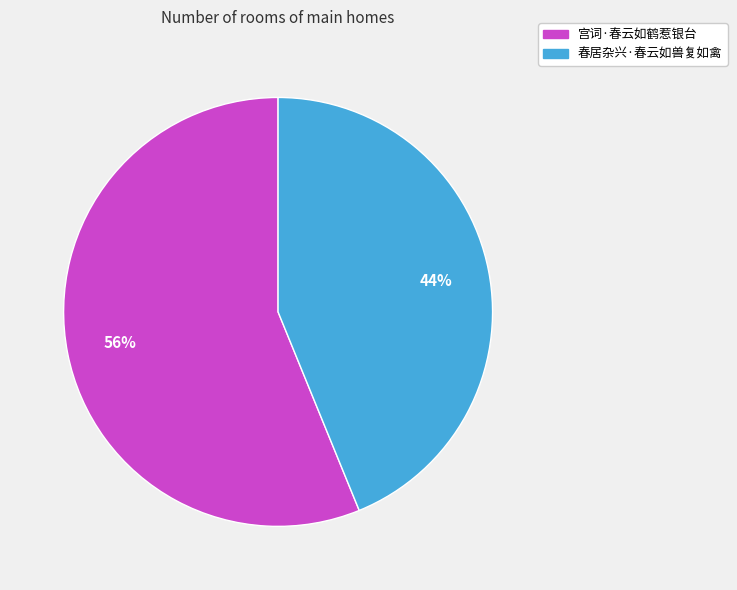

What is the ratio of the value at 春居杂兴·春云如兽复如禽 to the value at 宫词·春云如鹤惹银台?

0.8